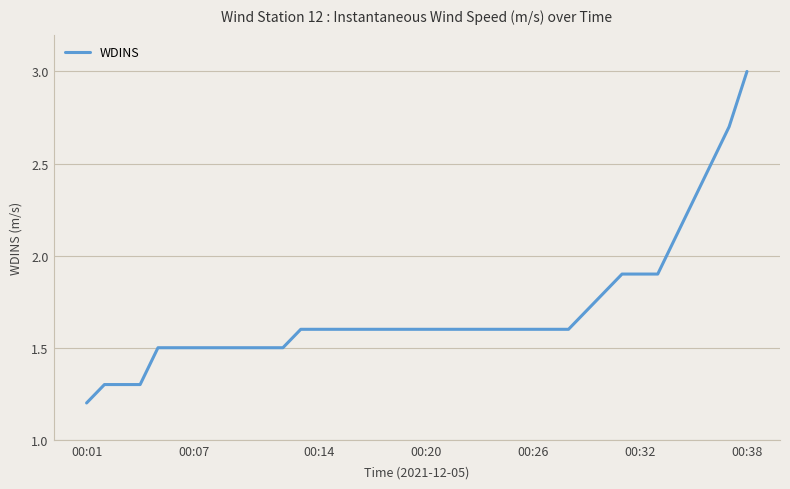

What is the greatest value displayed?

3.0